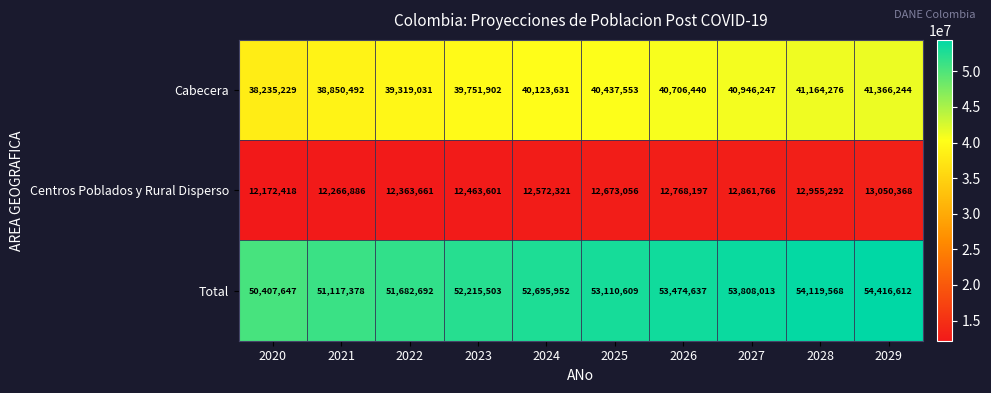

Rank the series at 2025 from lowest to highest value.

Centros Poblados y Rural Disperso, Cabecera, Total